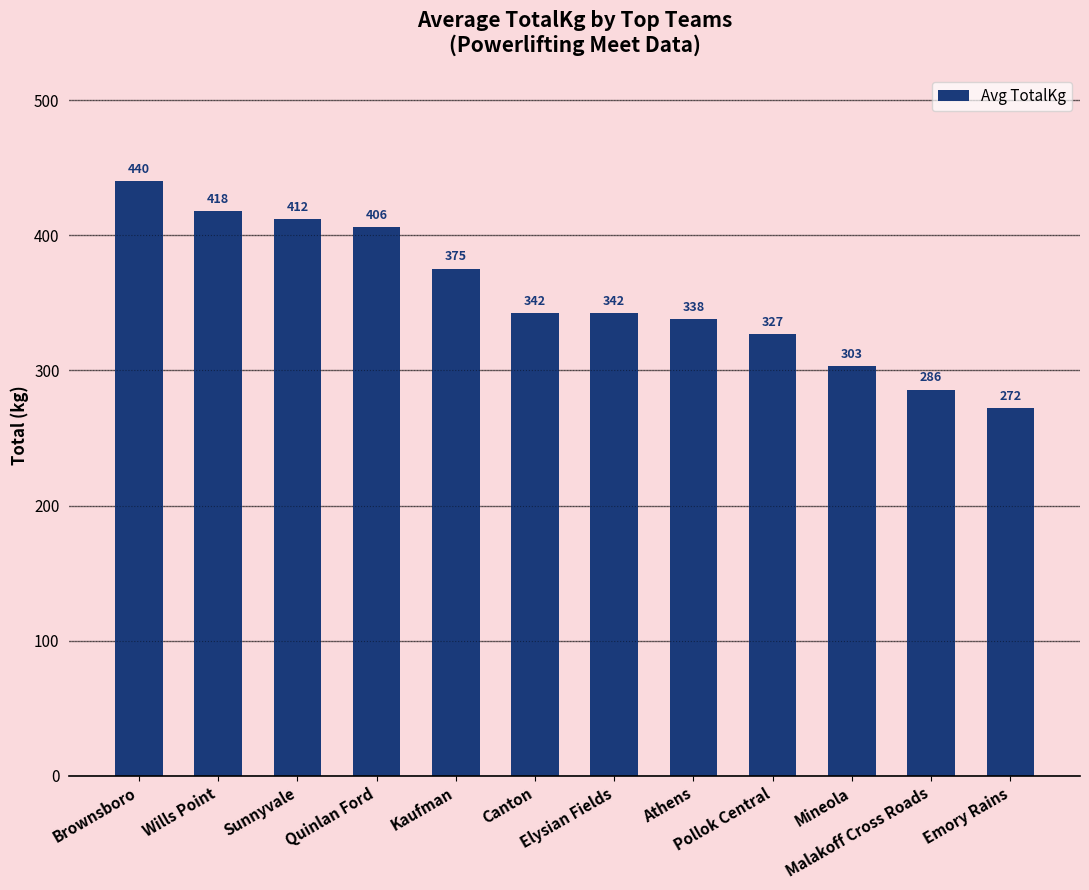

What is the greatest value displayed?

440.0